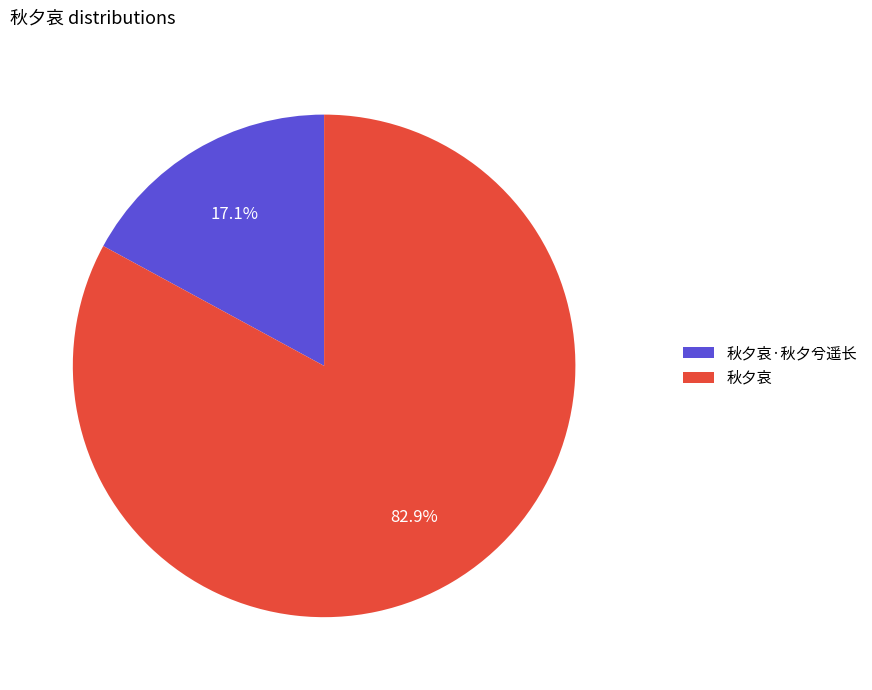

Is 秋夕哀 the majority of the pie?

Yes